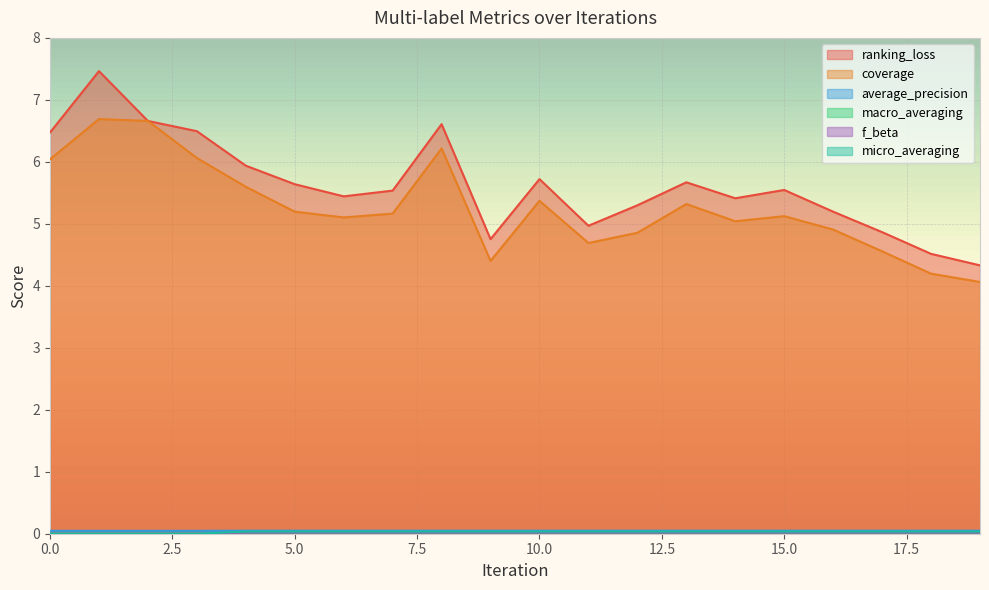

How many categories are shown in the chart?

20